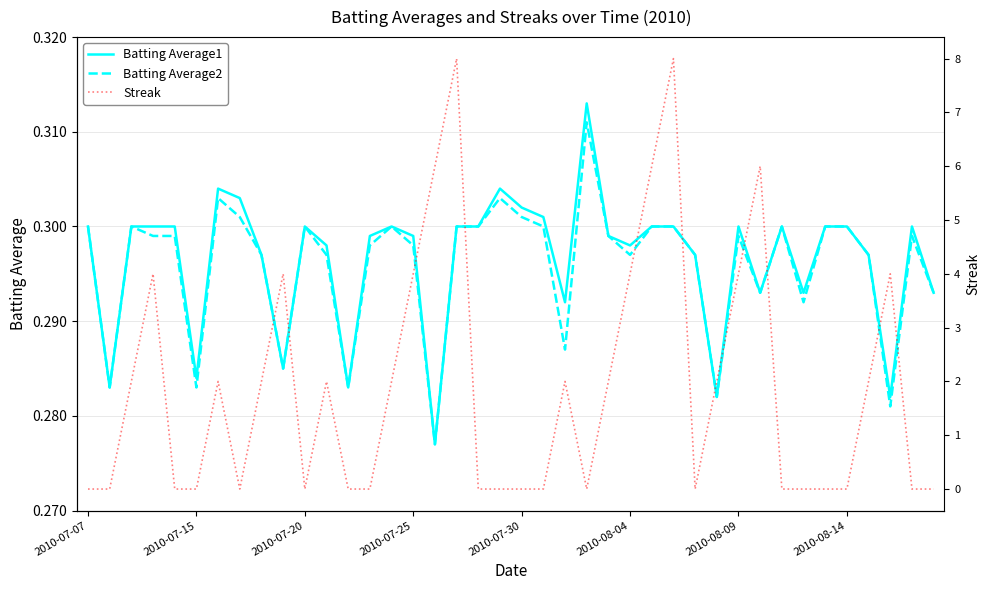

The Batting Average1 series shows 0.3 at 2010-07-07. True or false?

True